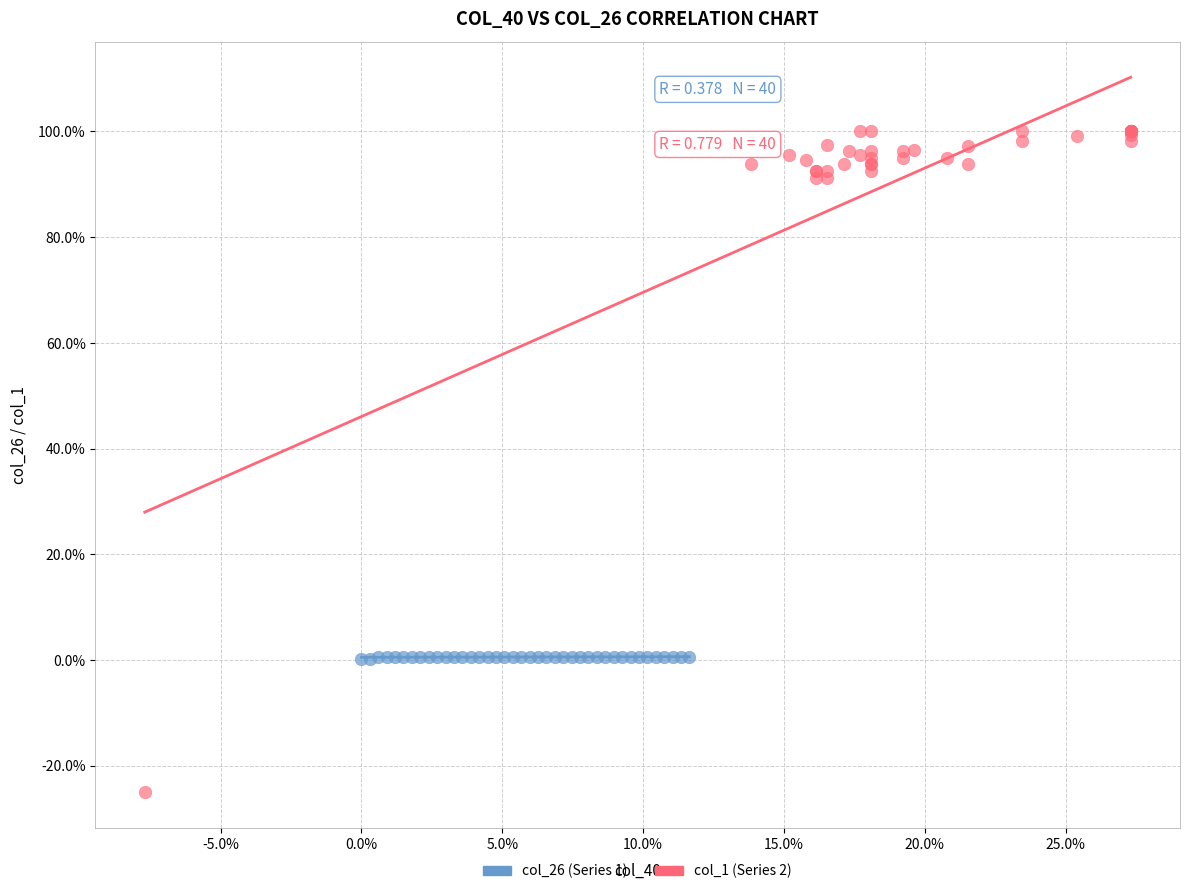

Which series reaches the maximum Y coordinate?

col_1 (Series 2)